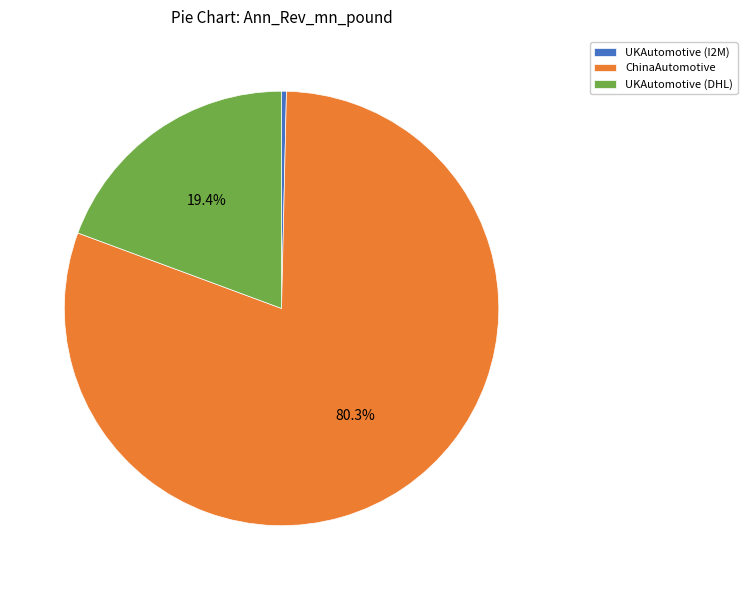

Does UKAutomotive (I2M) represent more than half of the total?

No